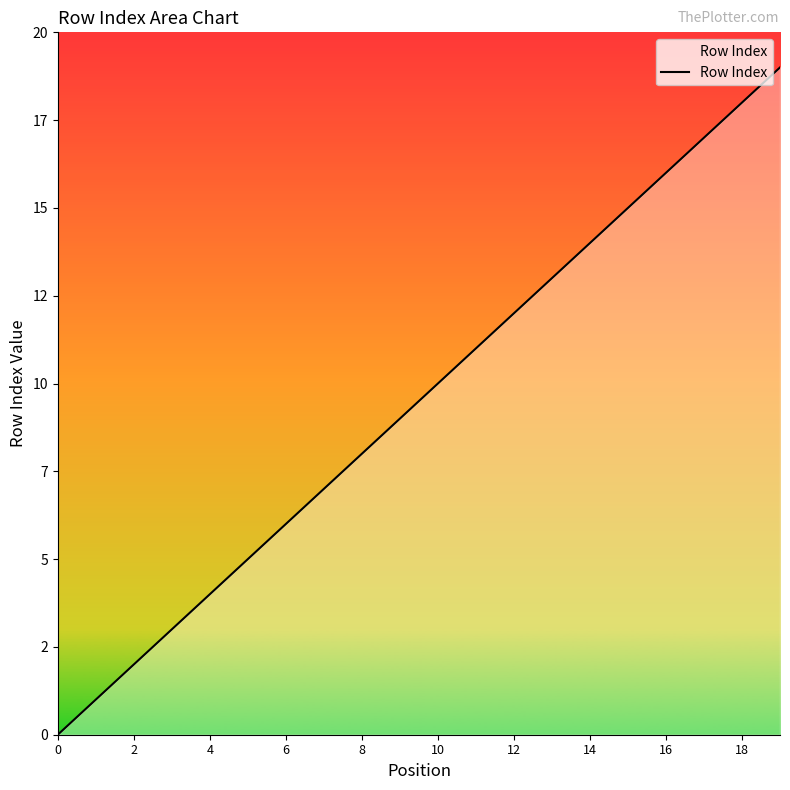

Is this an area chart (filled region under the line)?

Yes